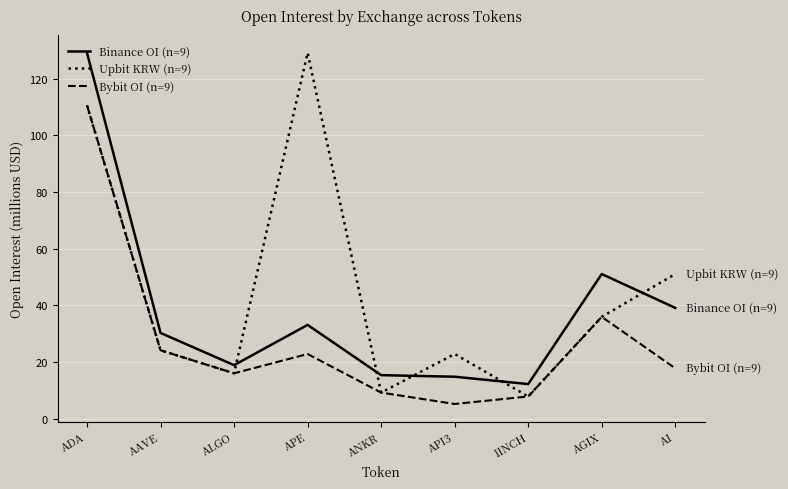

List the labels in order of Bybit OI (n=9) value, largest first.

ADA, AGIX, AAVE, APE, AI, ALGO, ANKR, 1INCH, API3